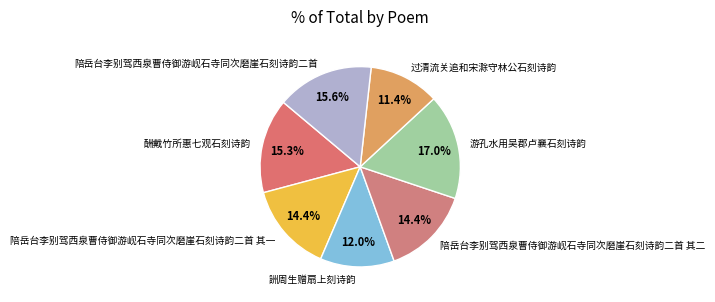

Does 过清流关追和宋滁守林公石刻诗韵 account for over 50% of the chart?

No